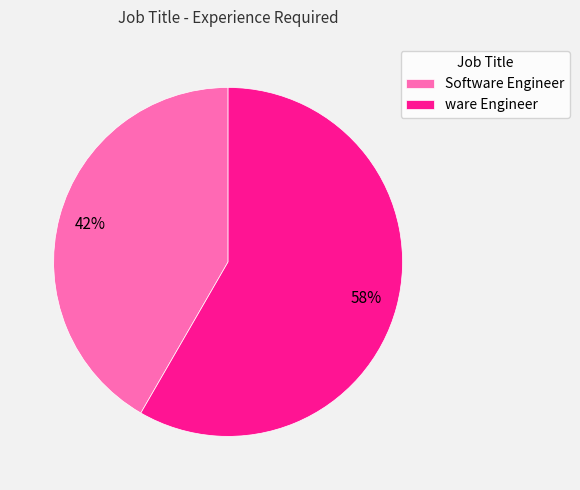

Combined, do Software Engineer and ware Engineer account for over 50%?

Yes